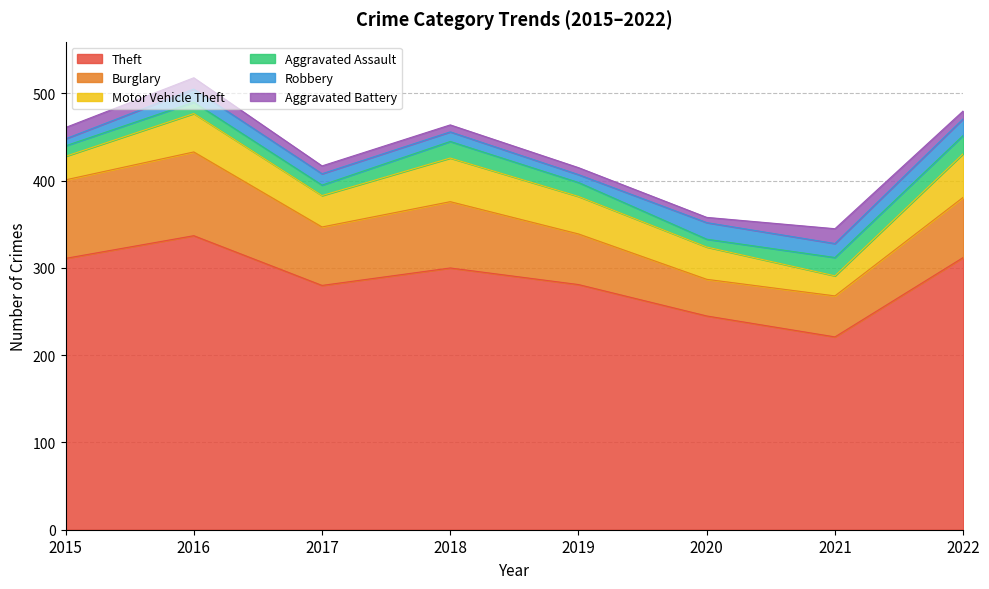

True or false: Aggravated Battery and Theft cross at least once.

False